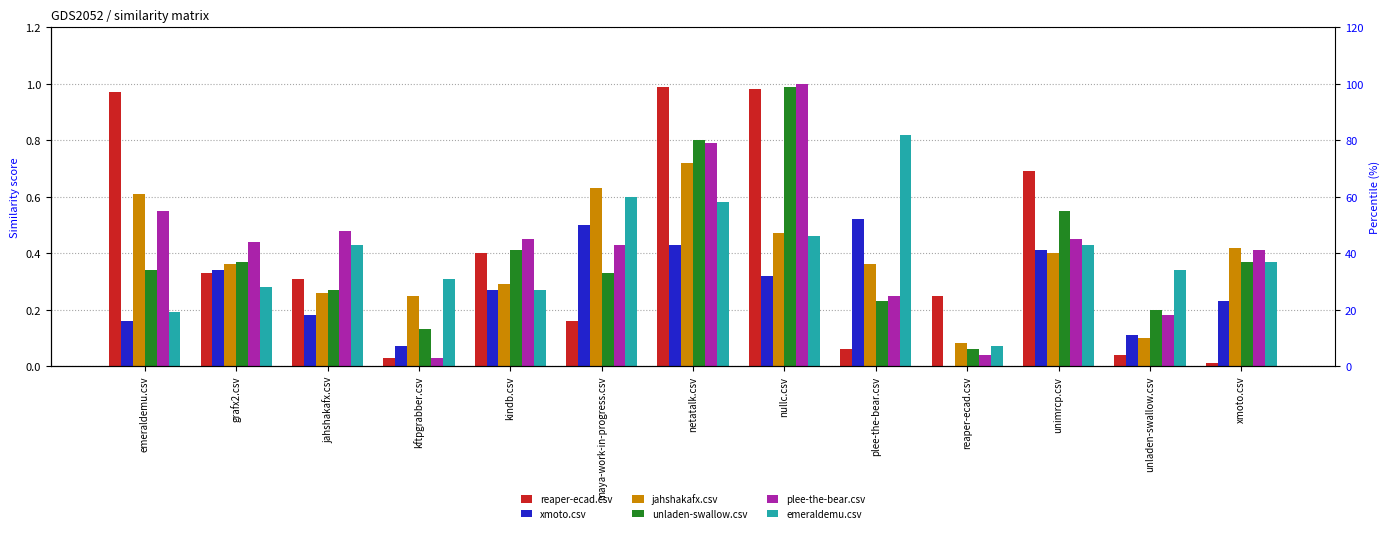

What is the difference between the highest and lowest values at kftpgrabber.csv?

0.3